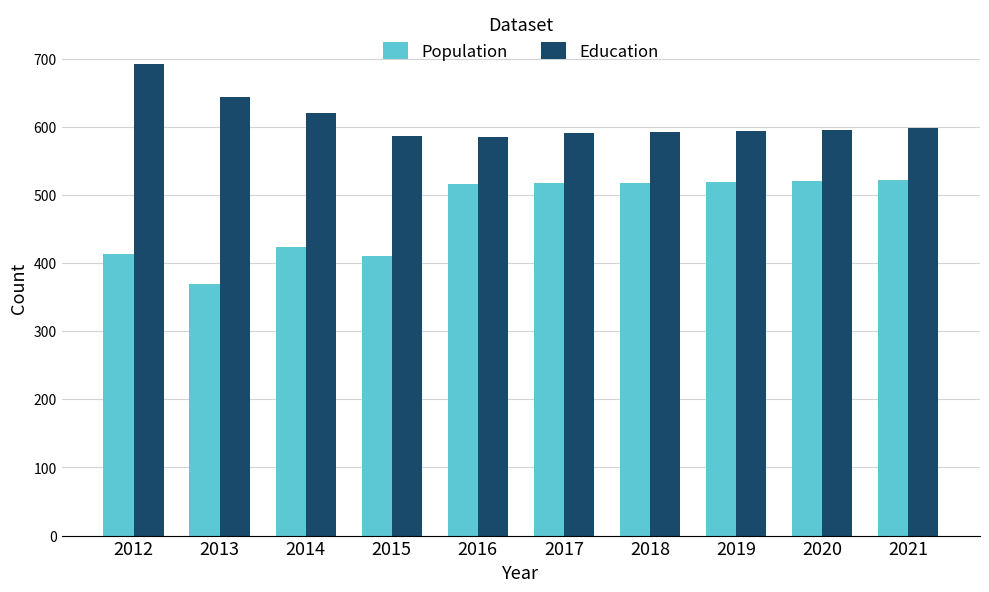

True or false: Education has a value of 586 at 2015.

True